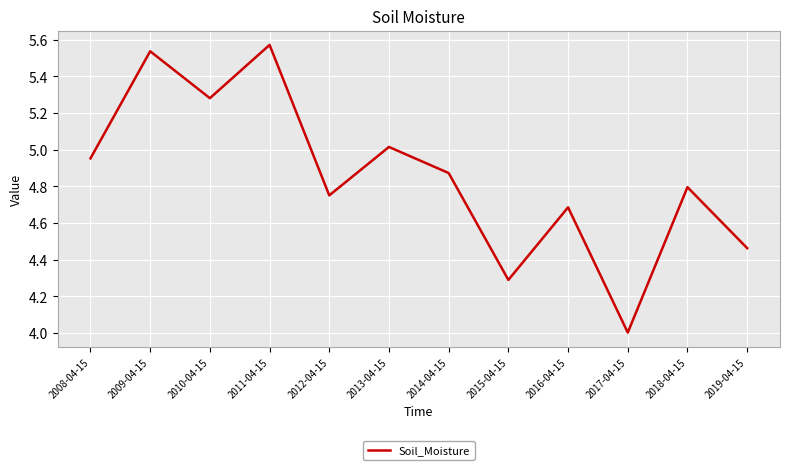

At which category does the data reach its first local peak?

2009-04-15